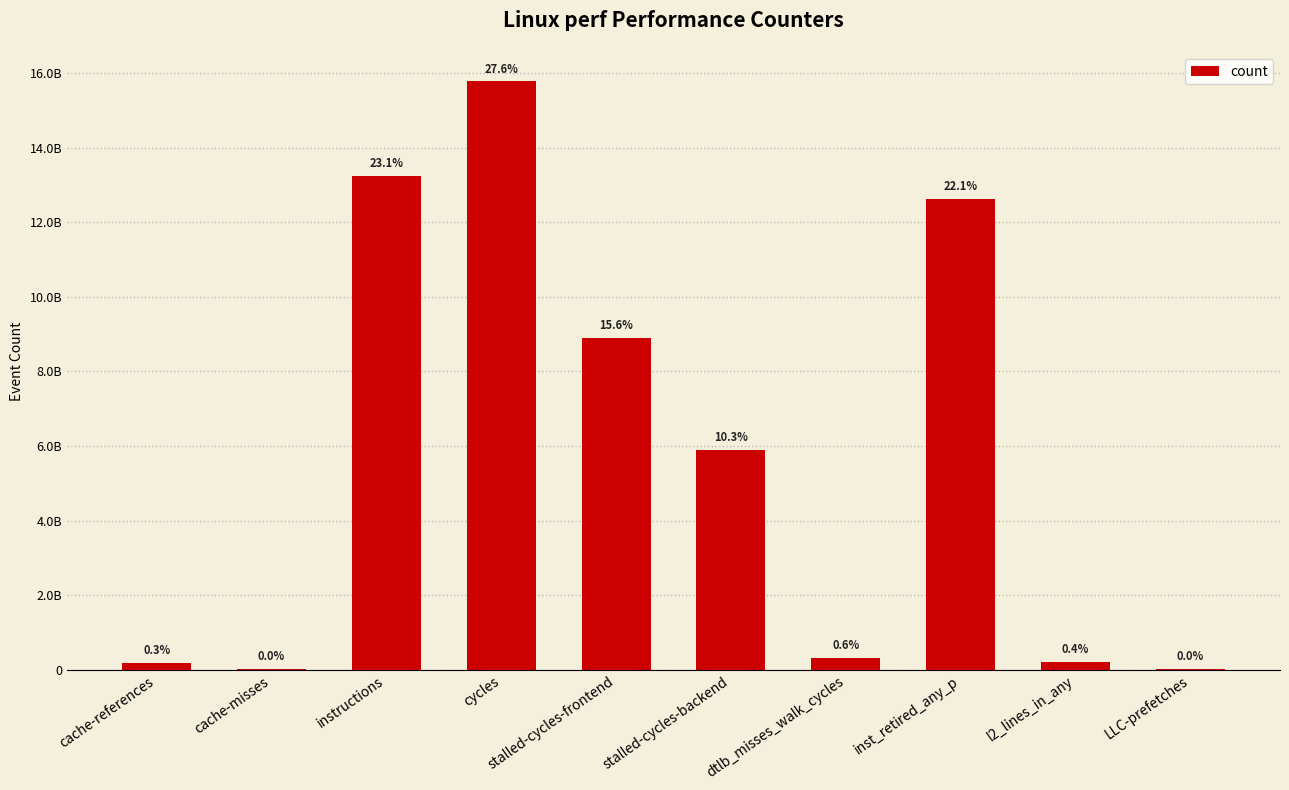

What is the label of the 10th bar from the right?

cache-references